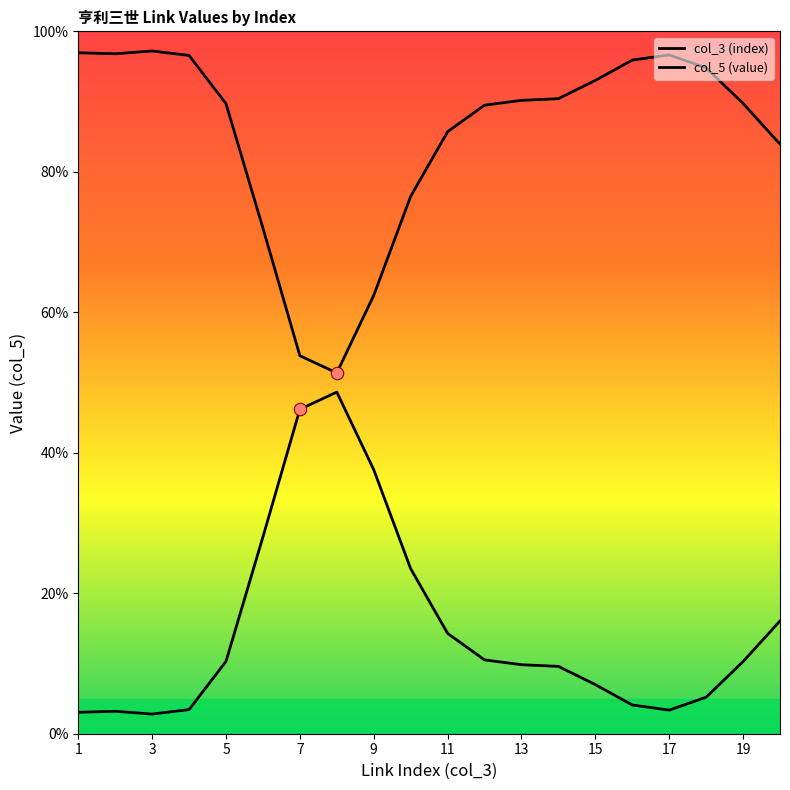

Which series reaches the maximum Y coordinate?

col_3 (index)